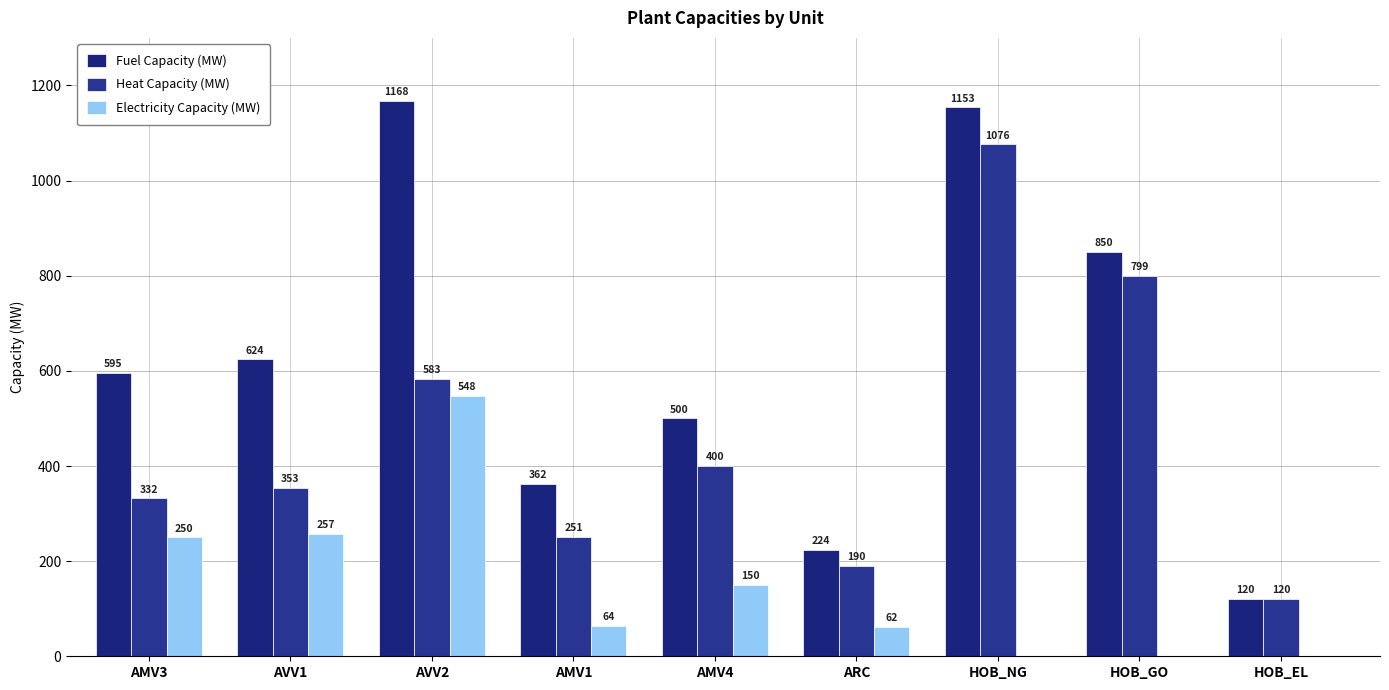

How many categories are shown in the chart?

9